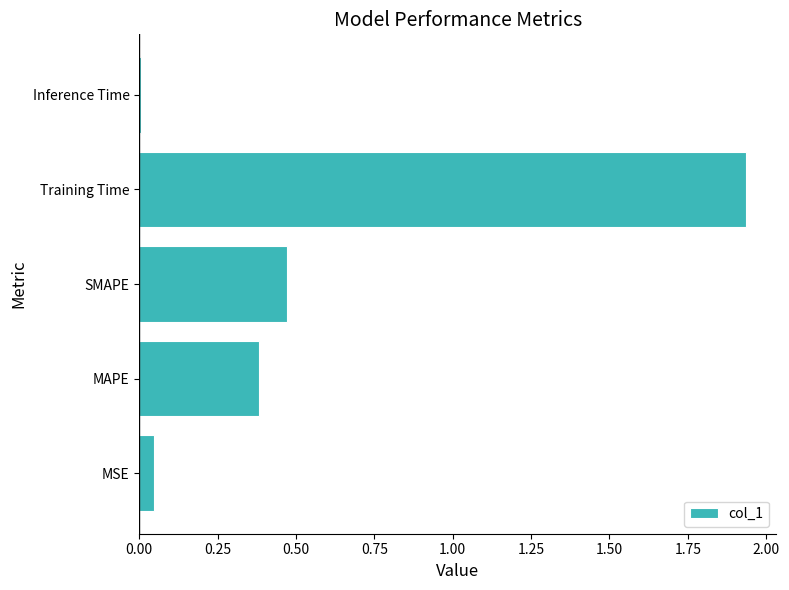

What is the average value?

0.6